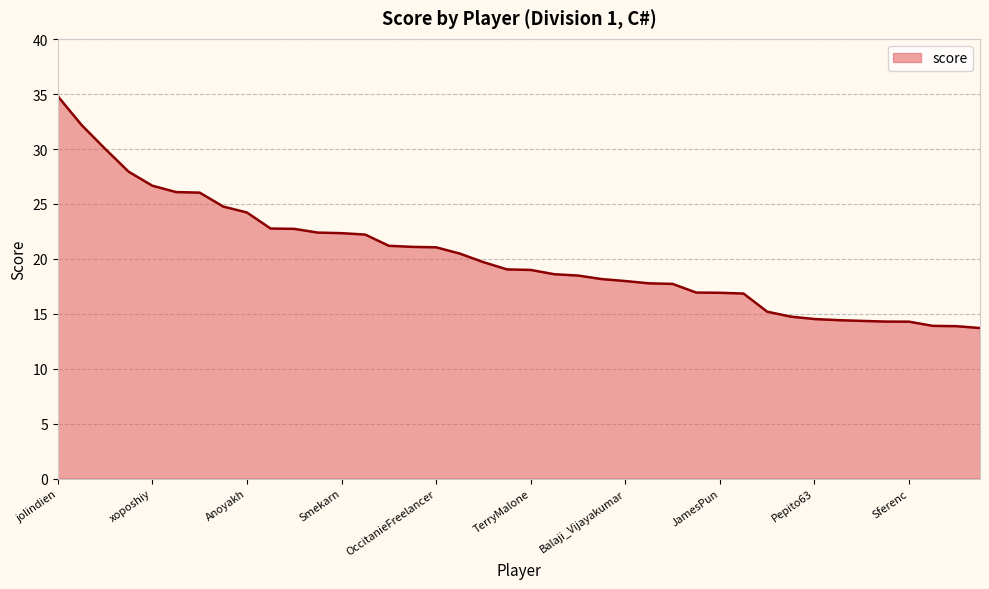

What is the difference between the maximum and minimum values?

21.1